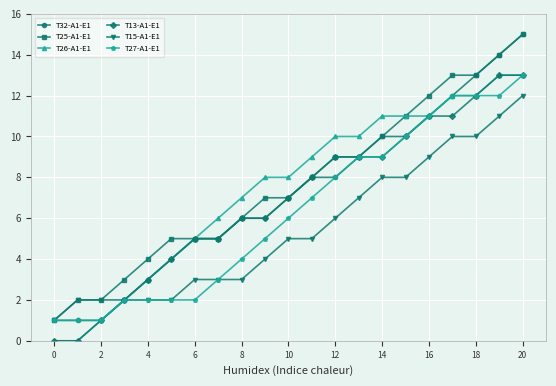

What is the greatest value displayed?

15